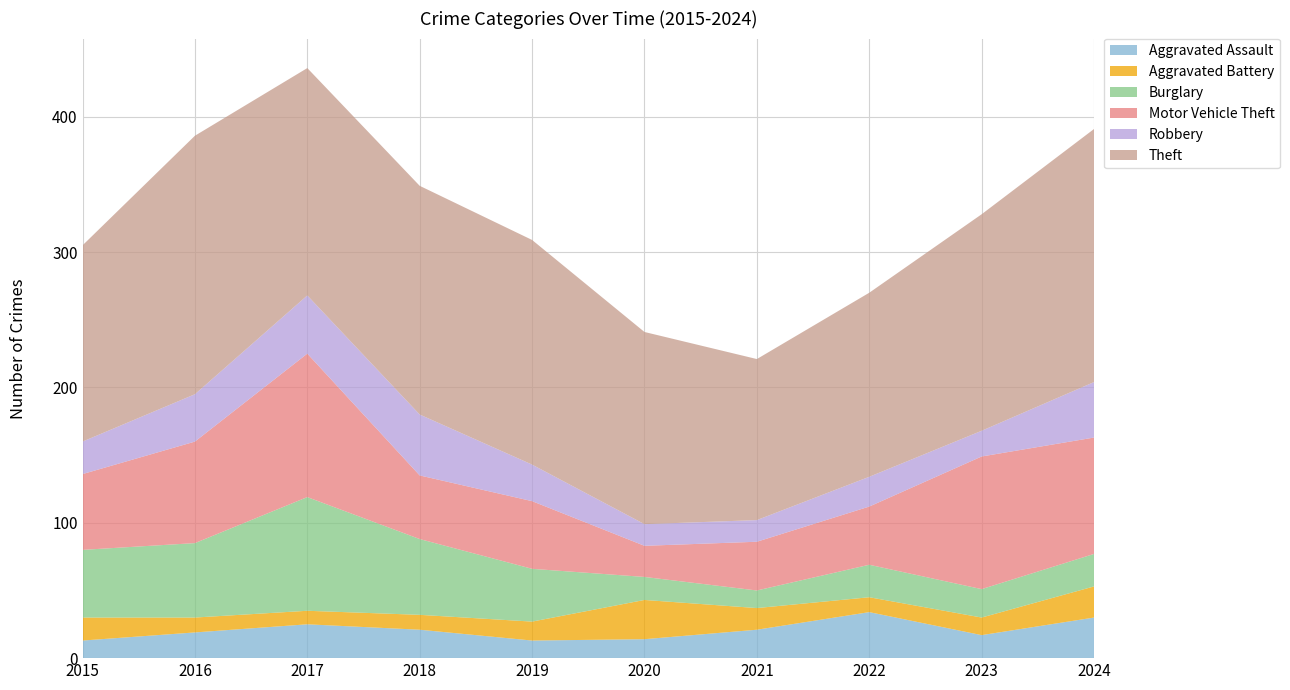

Reading left to right, extract all data points from this chart.

Aggravated Assault: 2015=13	2016=19	2017=25	2018=21	2019=13	2020=14	2021=21	2022=34	2023=17	2024=30
Aggravated Battery: 2015=17	2016=11	2017=10	2018=11	2019=14	2020=29	2021=16	2022=11	2023=13	2024=23
Burglary: 2015=50	2016=55	2017=84	2018=56	2019=39	2020=17	2021=13	2022=24	2023=21	2024=24
Motor Vehicle Theft: 2015=56	2016=75	2017=106	2018=47	2019=50	2020=23	2021=36	2022=43	2023=98	2024=86
Robbery: 2015=24	2016=35	2017=43	2018=45	2019=27	2020=16	2021=16	2022=22	2023=19	2024=41
Theft: 2015=145	2016=191	2017=168	2018=169	2019=166	2020=142	2021=119	2022=136	2023=160	2024=187